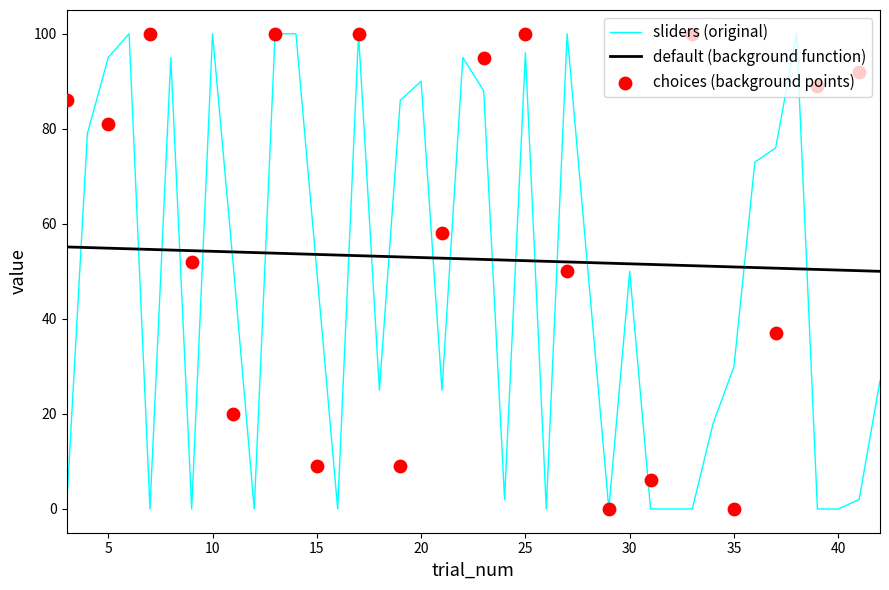

Which series reaches the minimum Y coordinate?

sliders